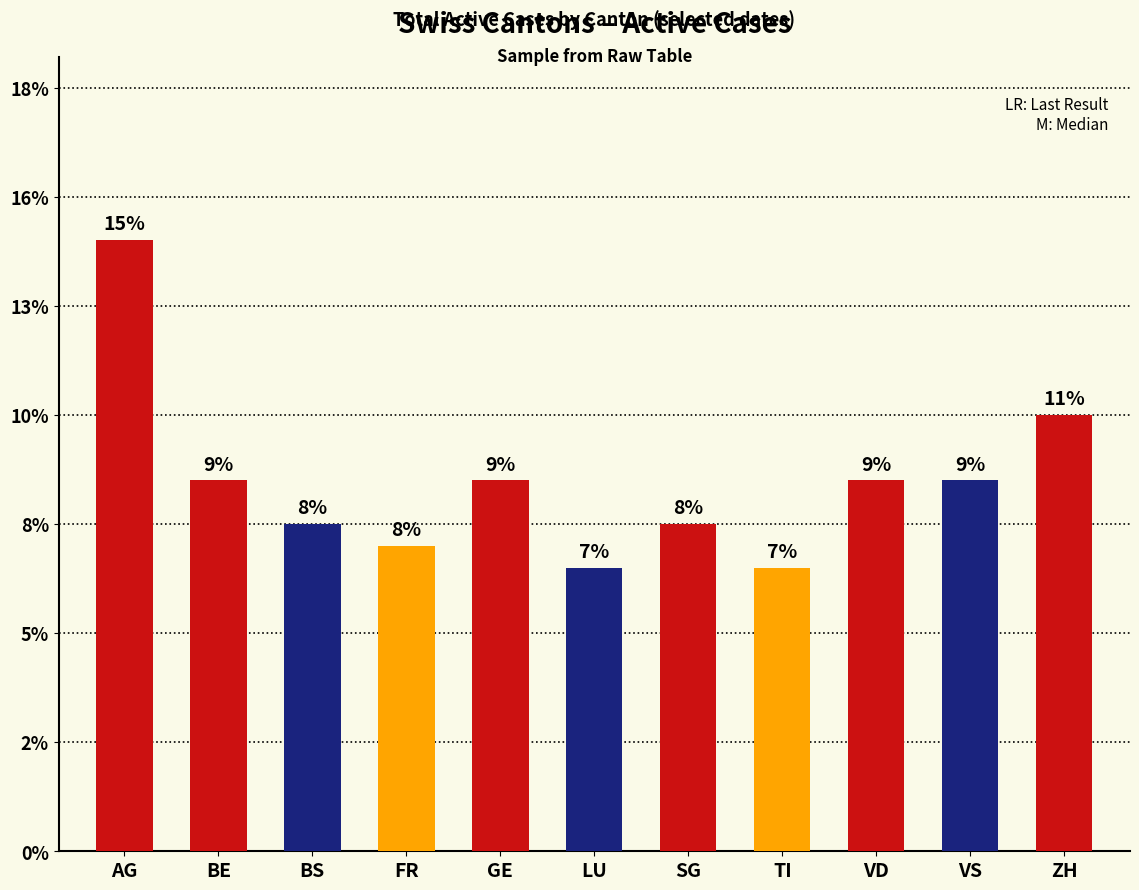

Which label corresponds to the largest value in the chart?

AG